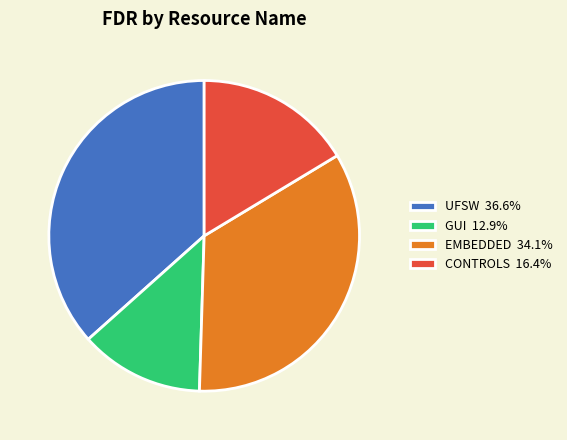

Does CONTROLS represent more than half of the total?

No